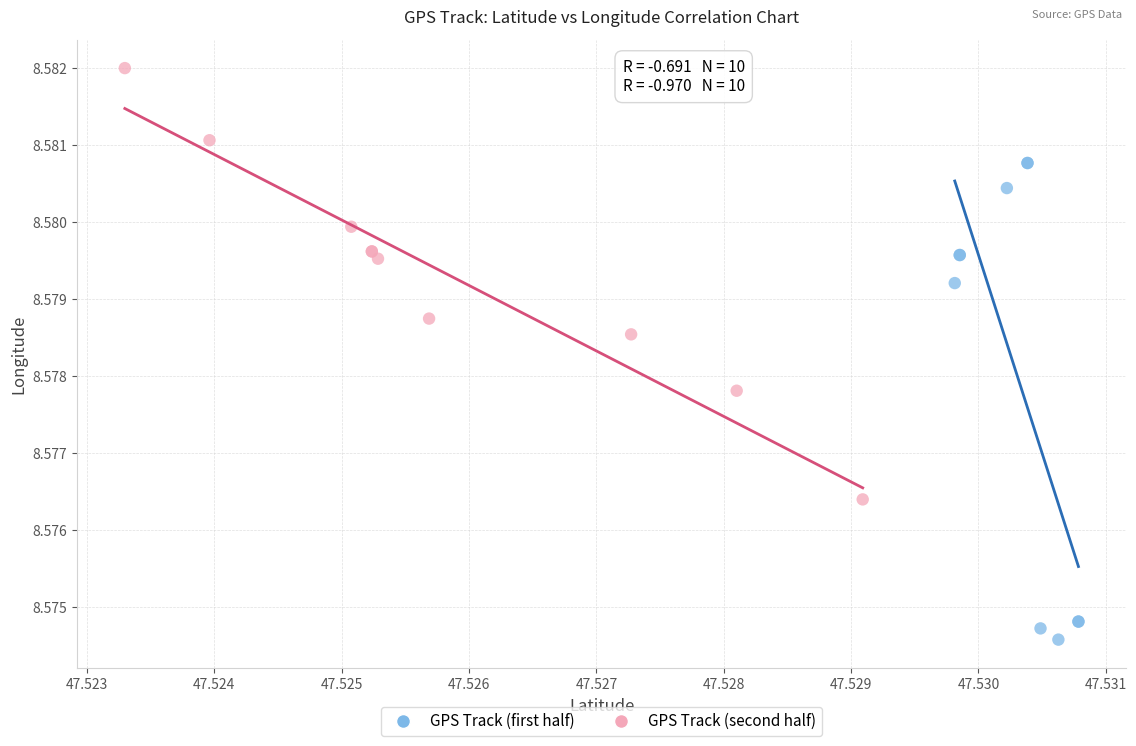

Which series contains the lowest Y value?

GPS Track (first half)